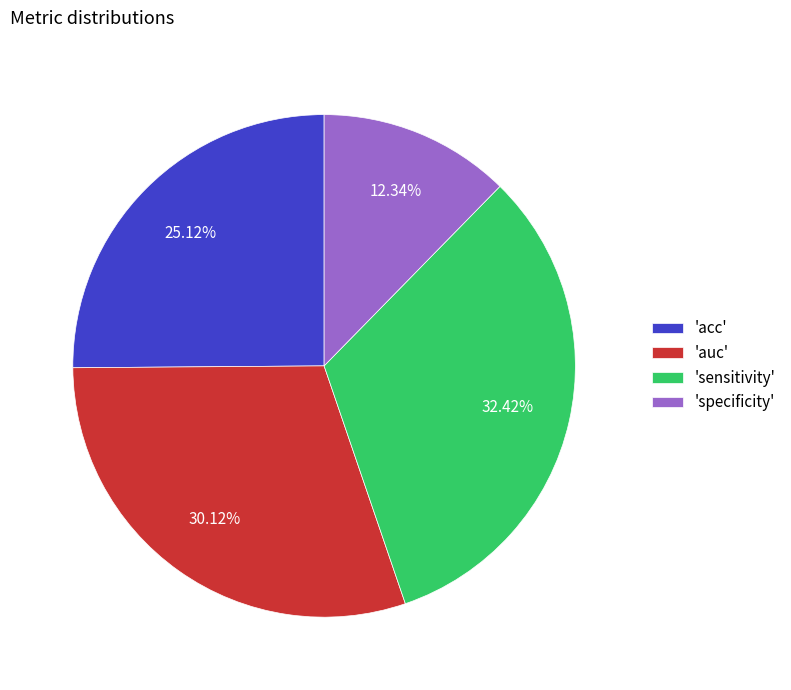

Rank the categories by value from lowest to highest.

'specificity', 'acc', 'auc', 'sensitivity'